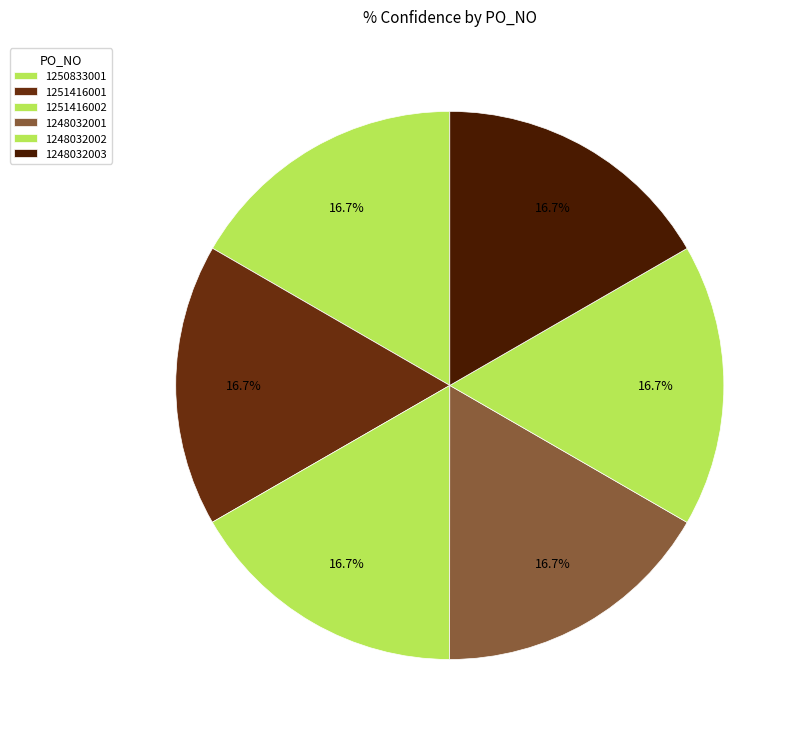

Count the number of slices in the pie.

6